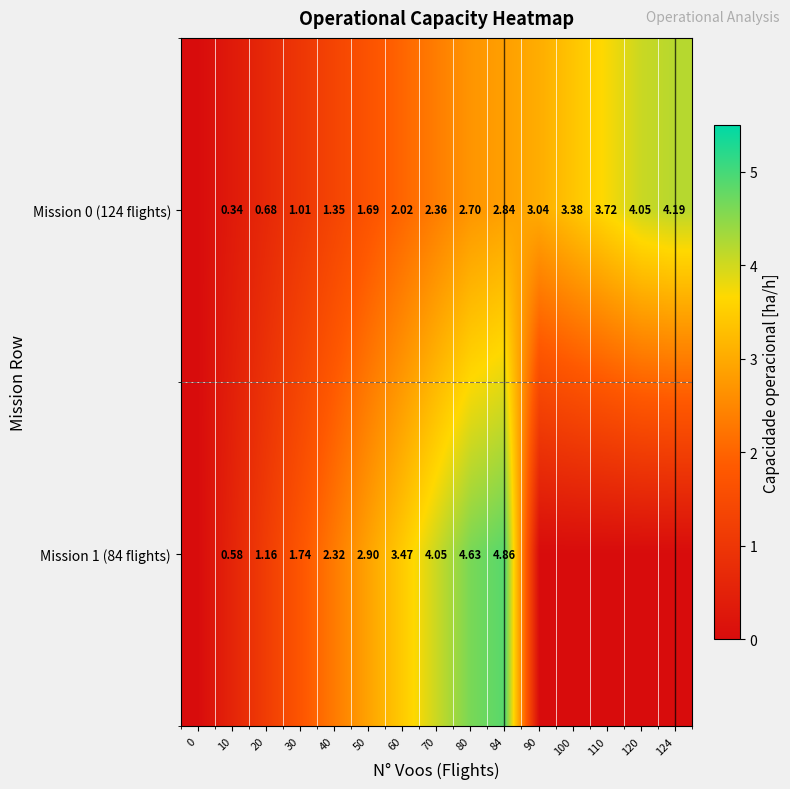

What is the difference between the maximum and minimum values in the Mission 0 (124 flights) series?

4.2